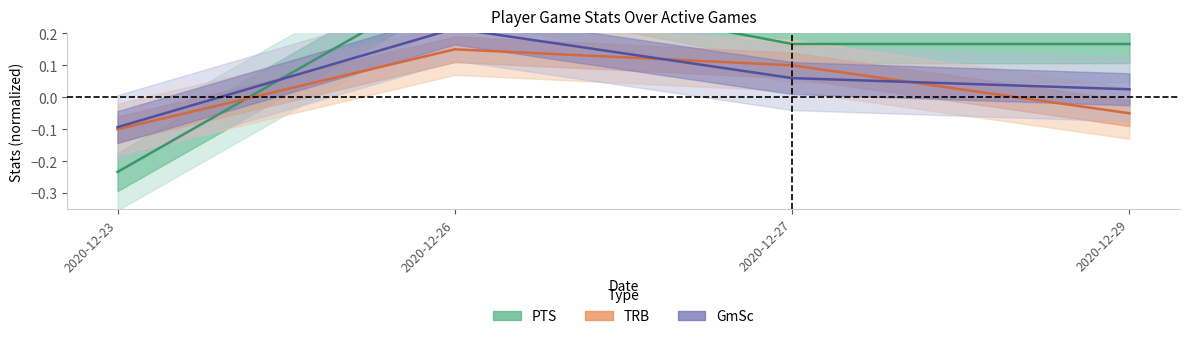

True or false: TRB has more than 1 points higher than both neighbors.

False